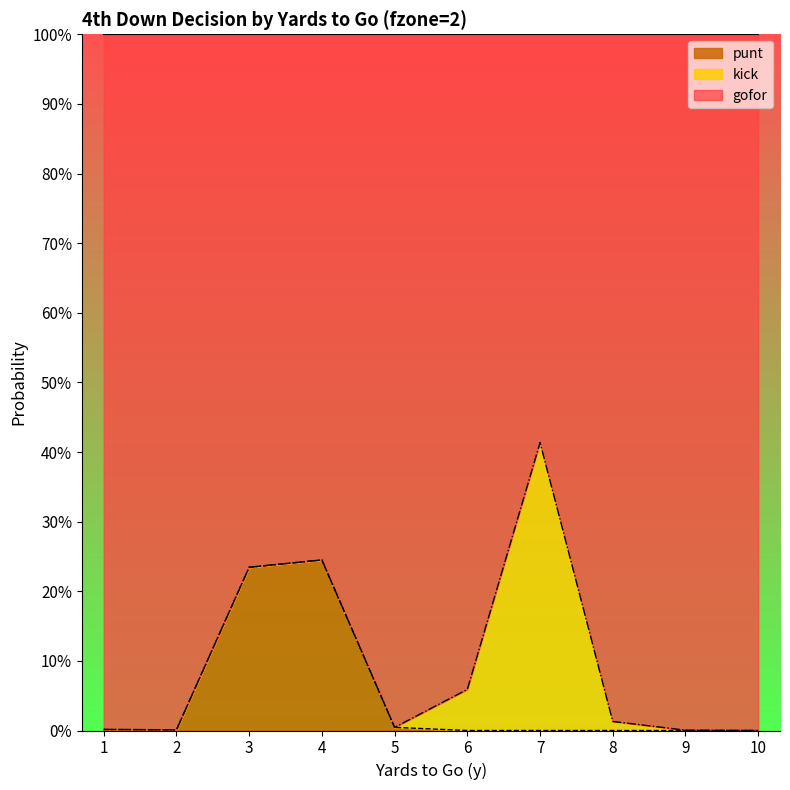

In gofor, how many points are higher than both neighbors (excluding endpoints)?

2